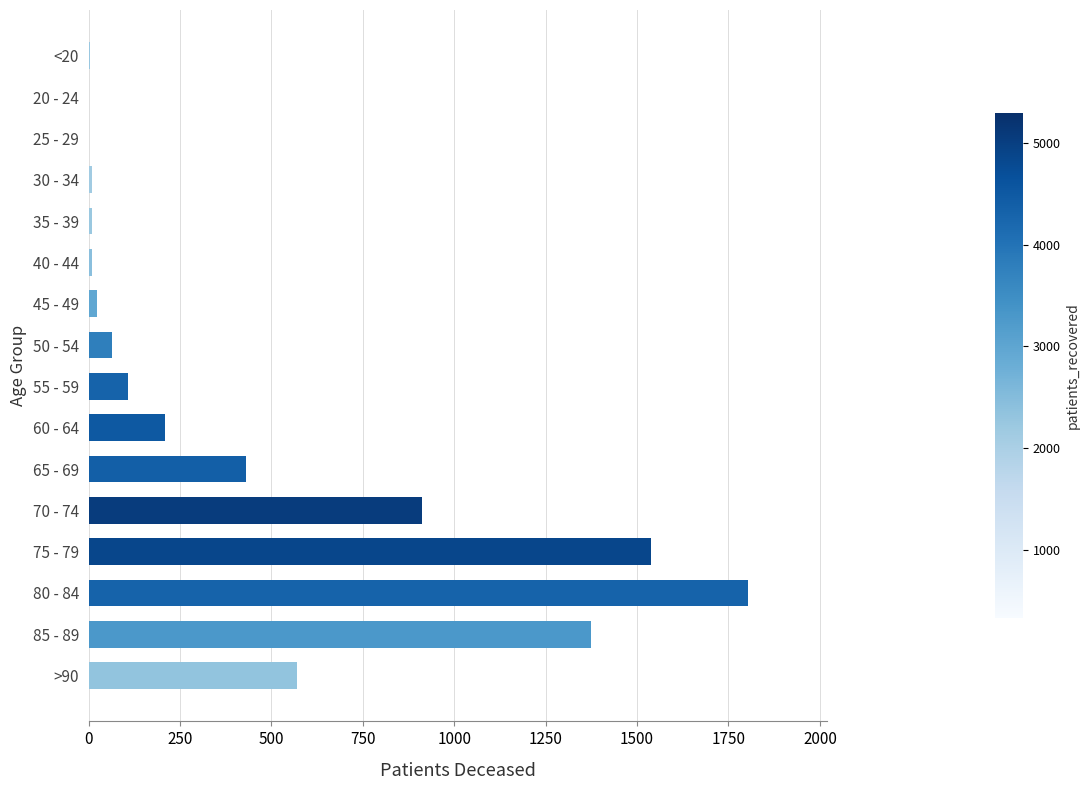

At which category does the chart reach its peak across all series?

80 - 84